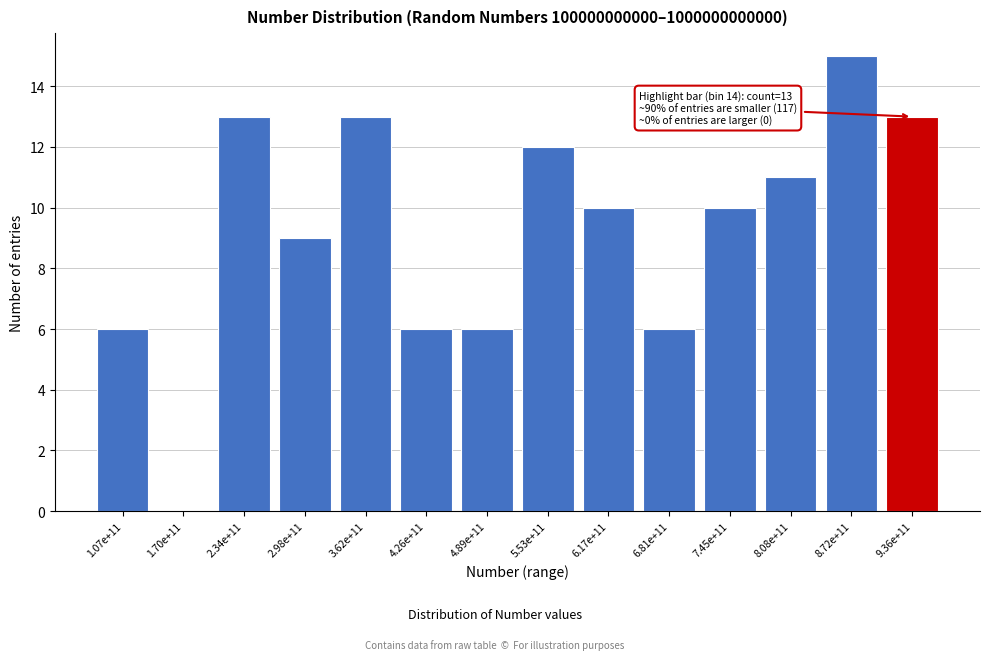

Reading right to left, list all the values displayed in this chart.

9.36e+11=13	8.72e+11=15	8.08e+11=11	7.45e+11=10	6.81e+11=6	6.17e+11=10	5.53e+11=12	4.89e+11=6	4.26e+11=6	3.62e+11=13	2.98e+11=9	2.34e+11=13	1.70e+11=0	1.07e+11=6